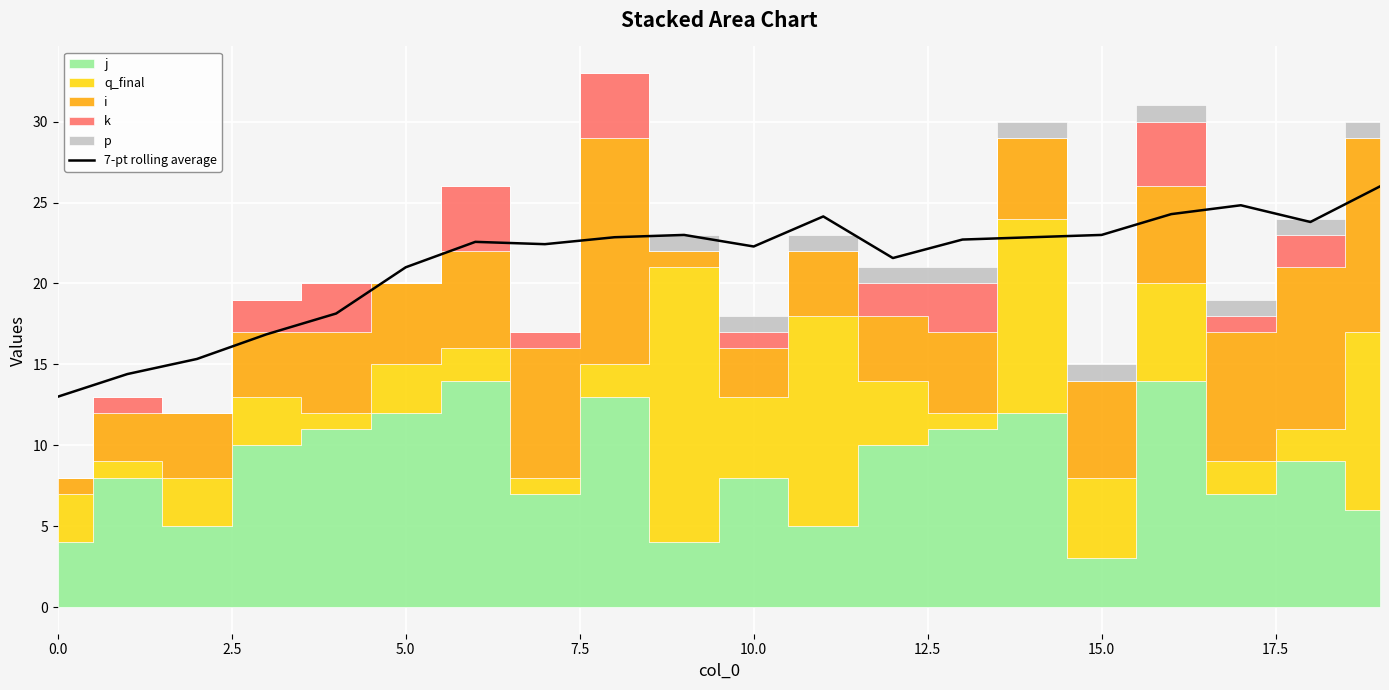

The value of 7-pt rolling average at 0.0 is 22.7. True or false?

False